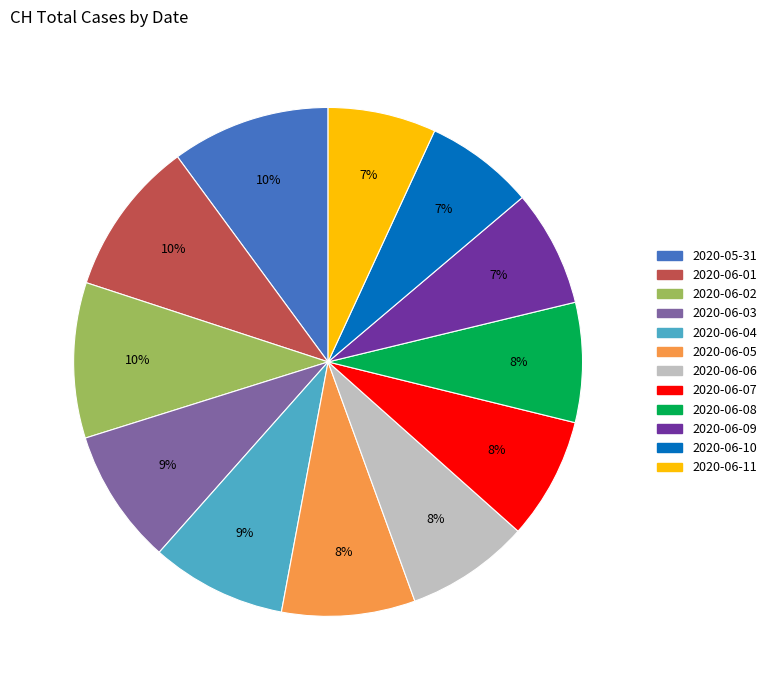

Combined, do 2020-06-03 and 2020-06-06 account for over 50%?

No